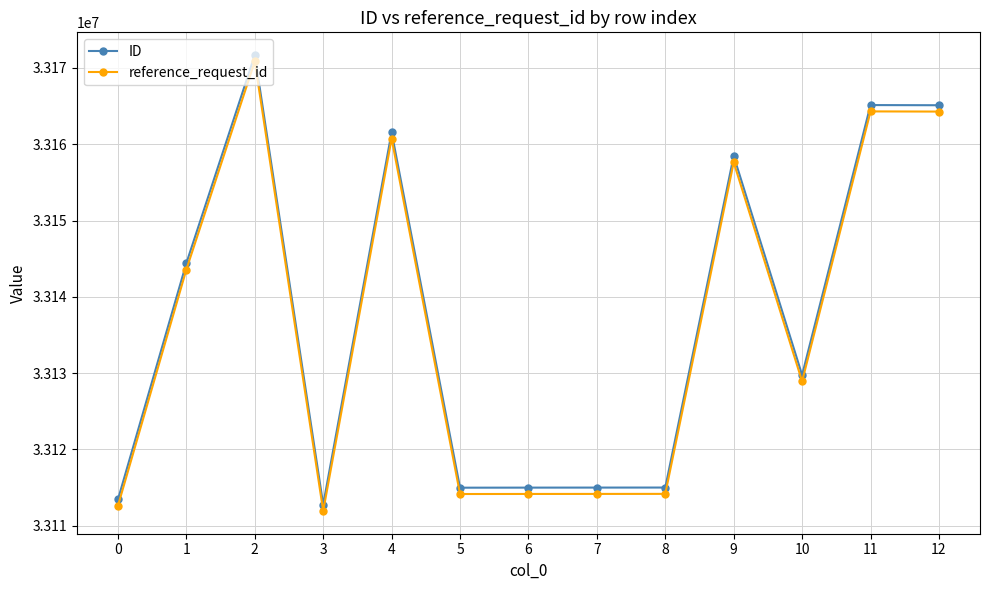

The reference_request_id series shows 33170840 at 2. True or false?

True